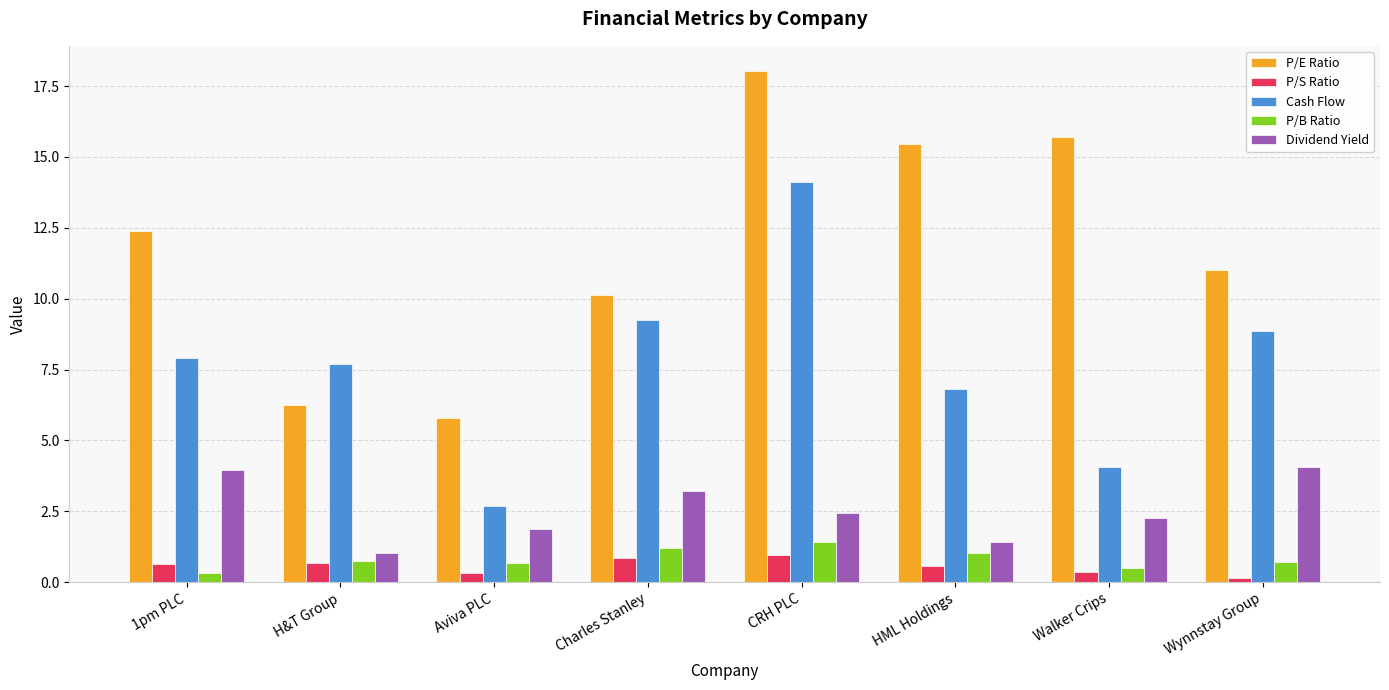

What is the sum of all Cash Flow values?

61.4